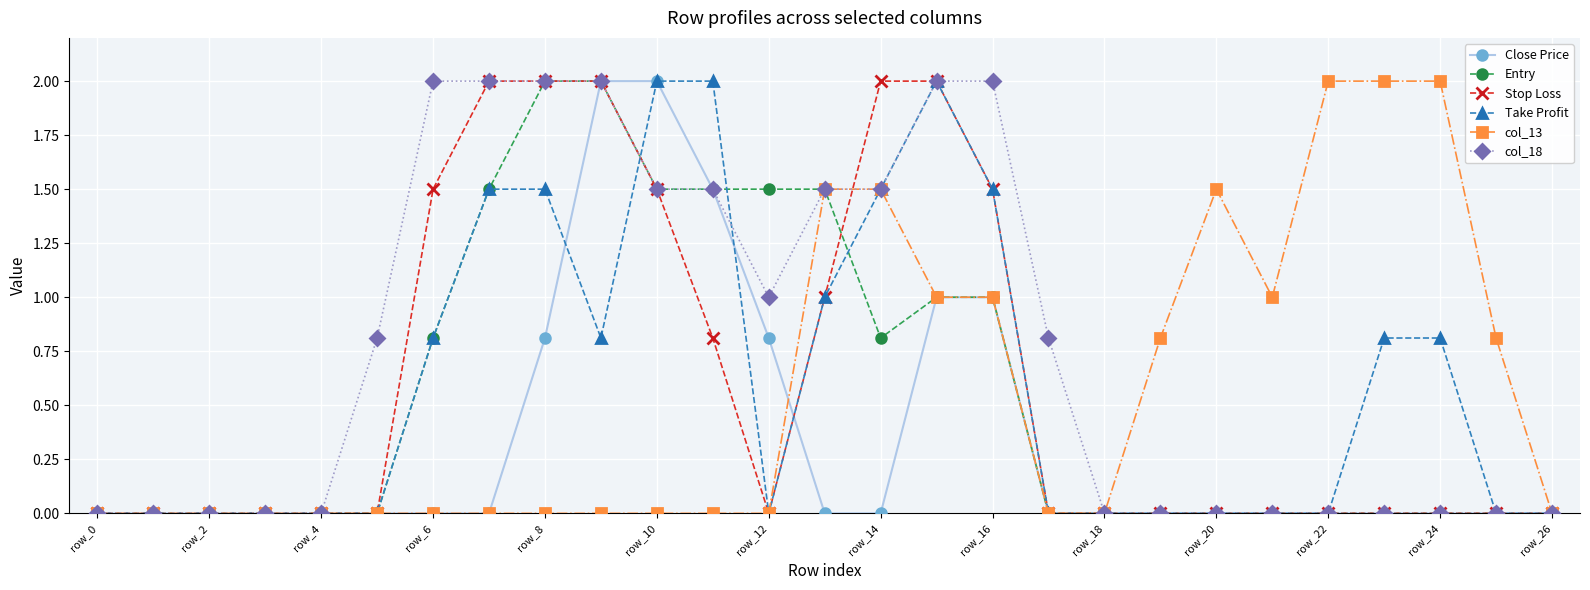

Does the chart have visible grid lines?

Yes